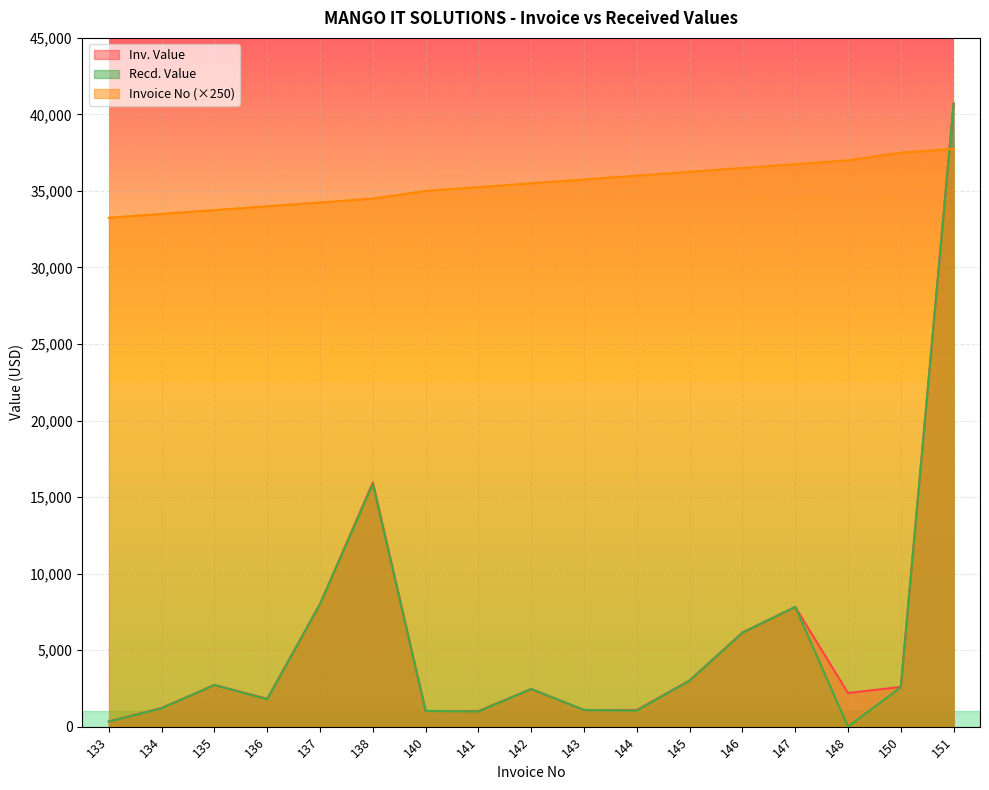

Which series ends up on top after the final intersection of Recd. Value and Invoice No?

Recd. Value